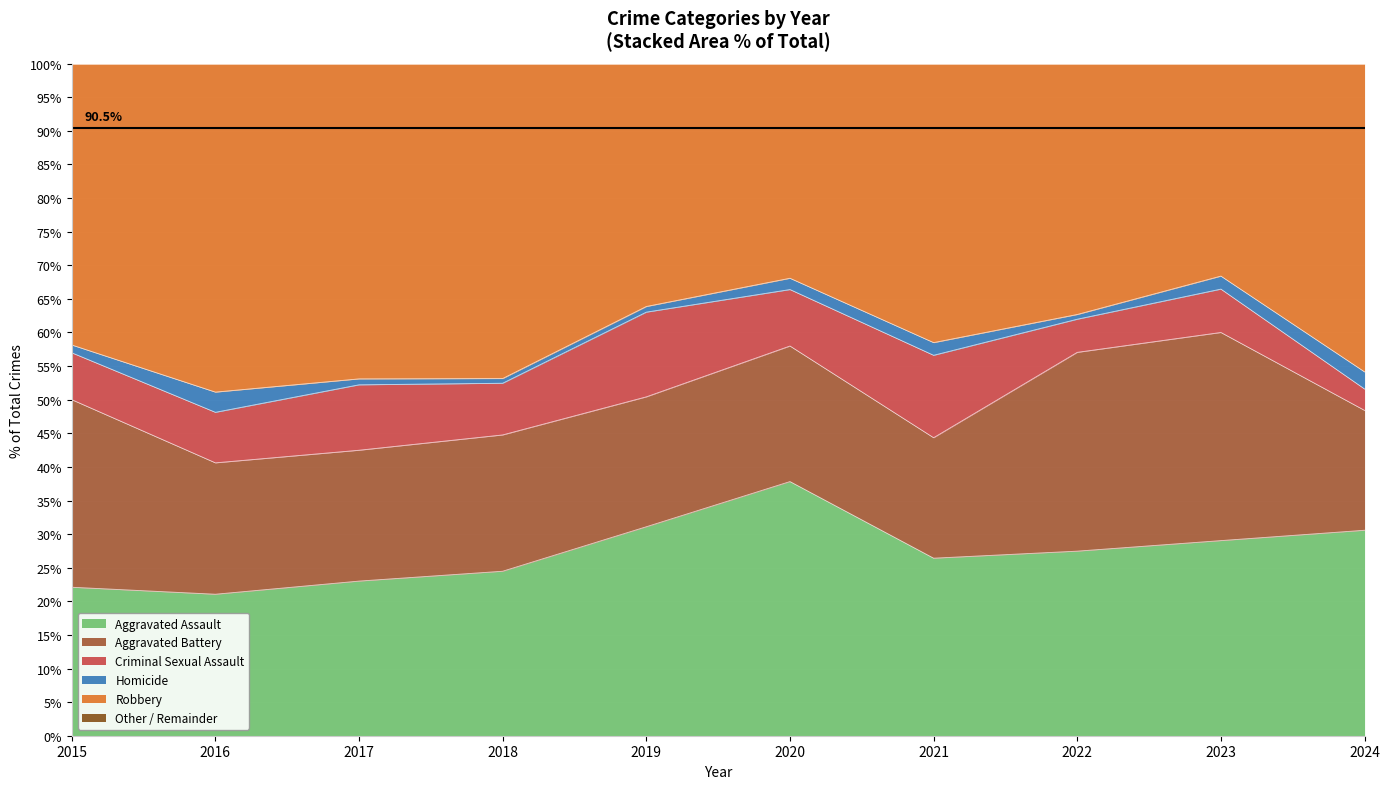

At which label does Aggravated Assault first exceed 37?

2020